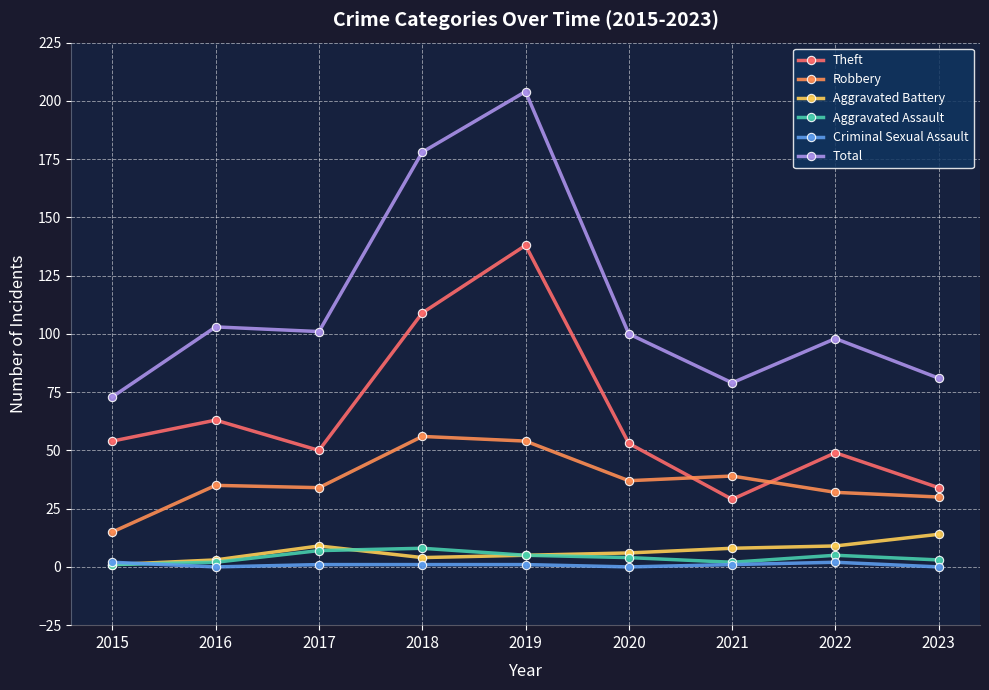

True or false: Total has more than 0 interior local peaks.

True